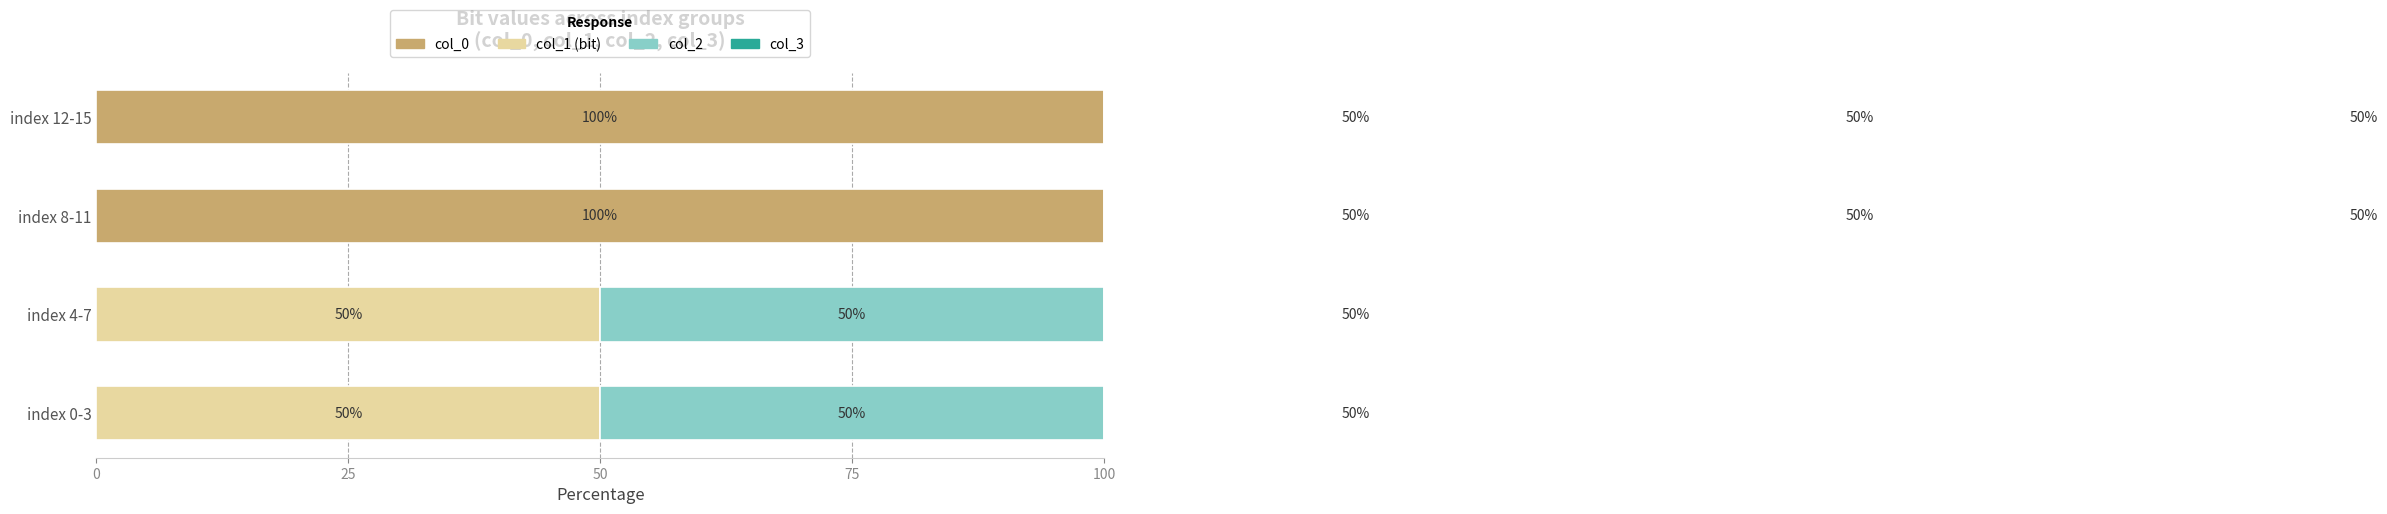

At how many categories does at least one series exceed 68?

2